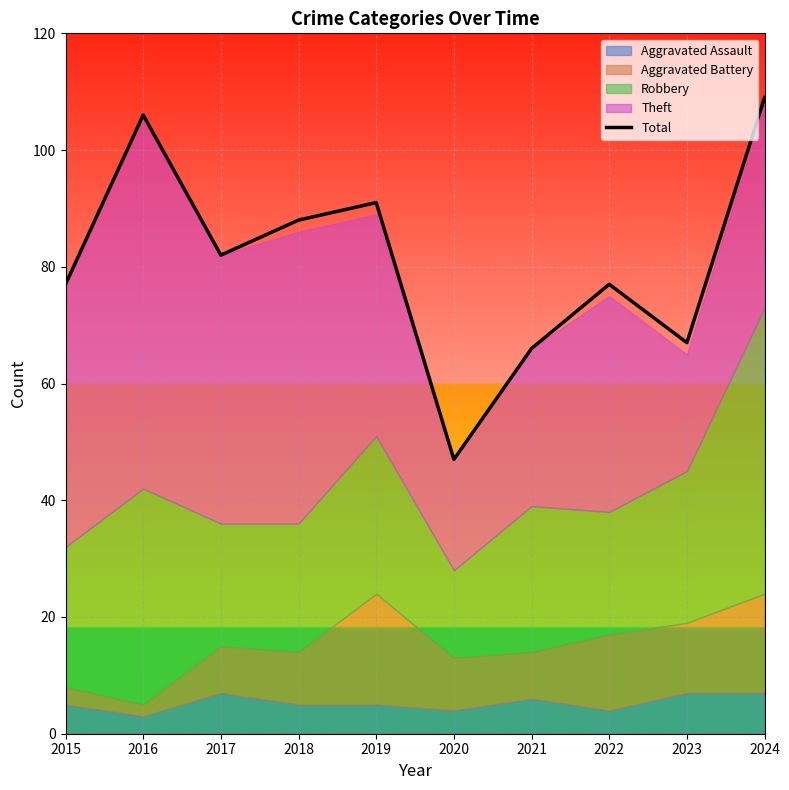

Rank the categories by value from lowest to highest.

2020, 2021, 2023, 2015, 2022, 2017, 2018, 2019, 2016, 2024